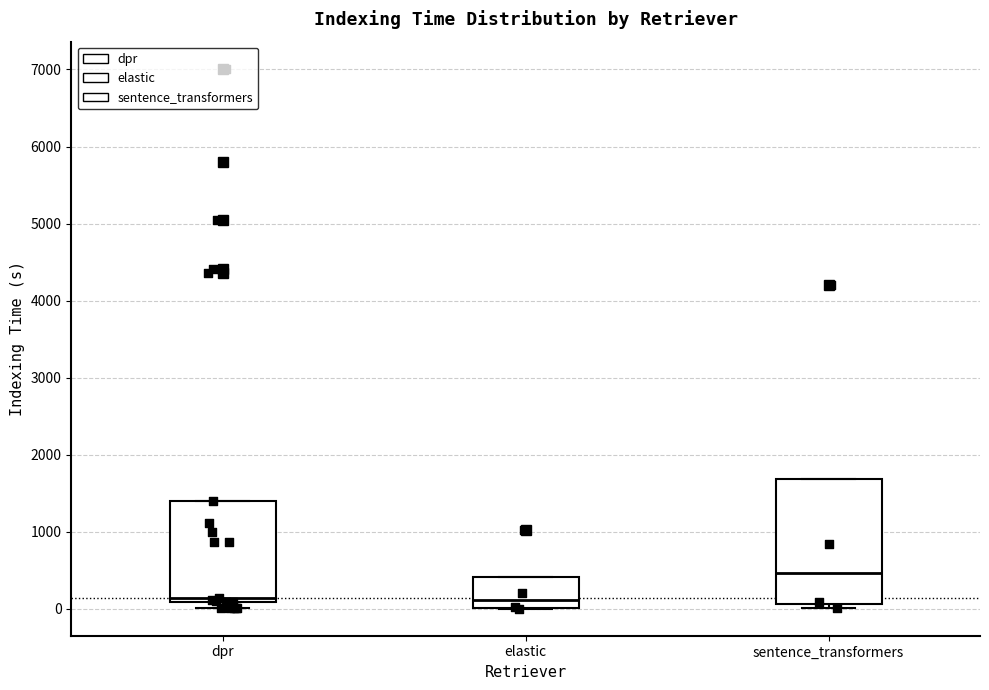

Where is the upper edge of the box for elastic on the y-axis? The values are not printed on the chart, so give them approximately, as read against the axis.

400